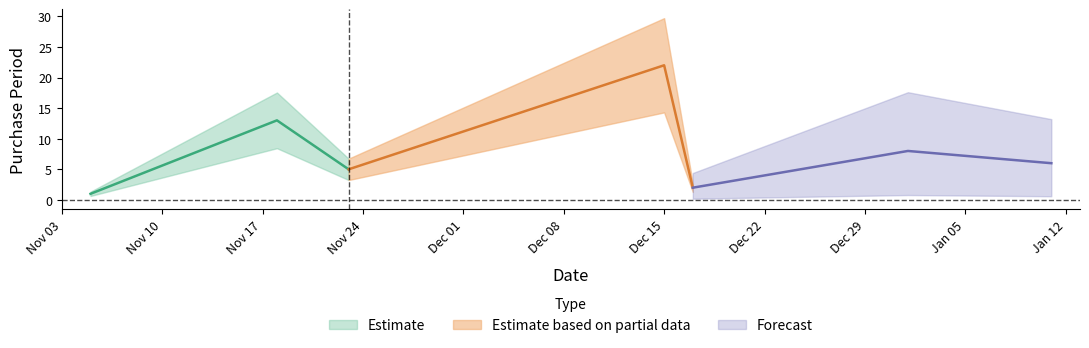

At which category does the chart reach its peak across all series?

2015-12-15